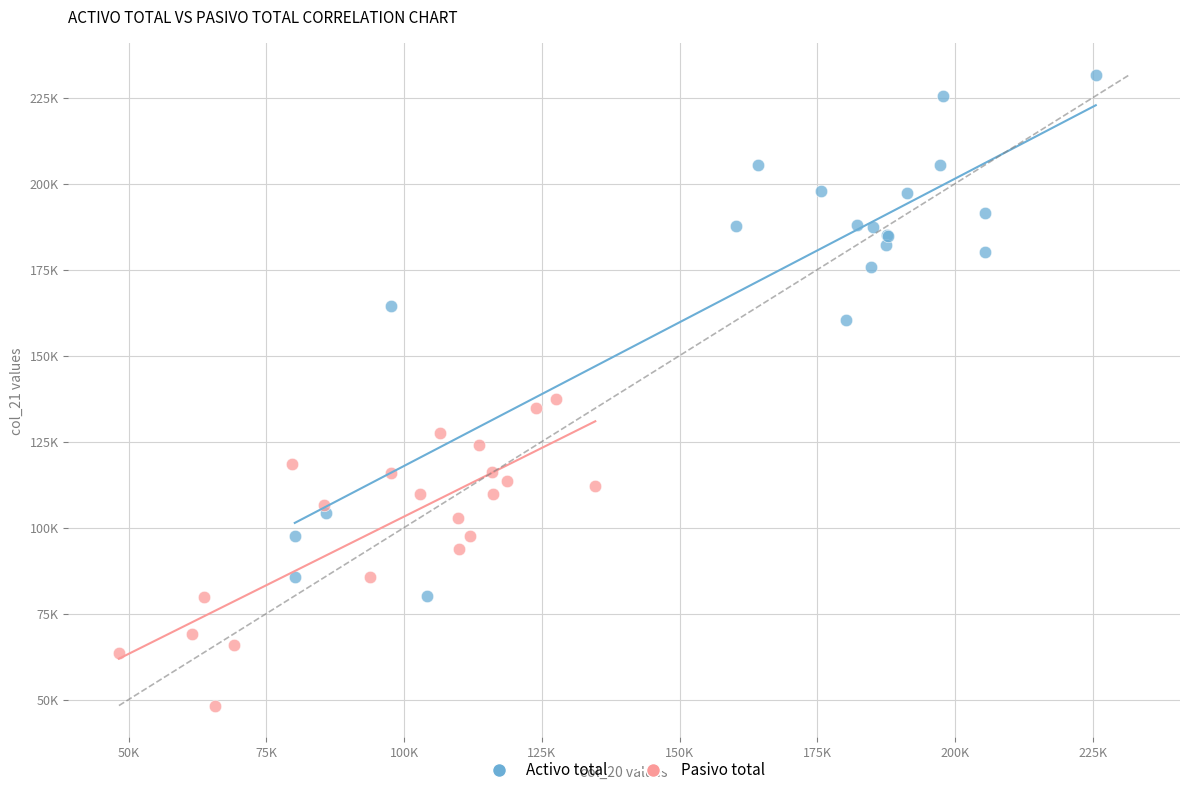

What are all the series names shown in the legend?

Activo total, Pasivo total